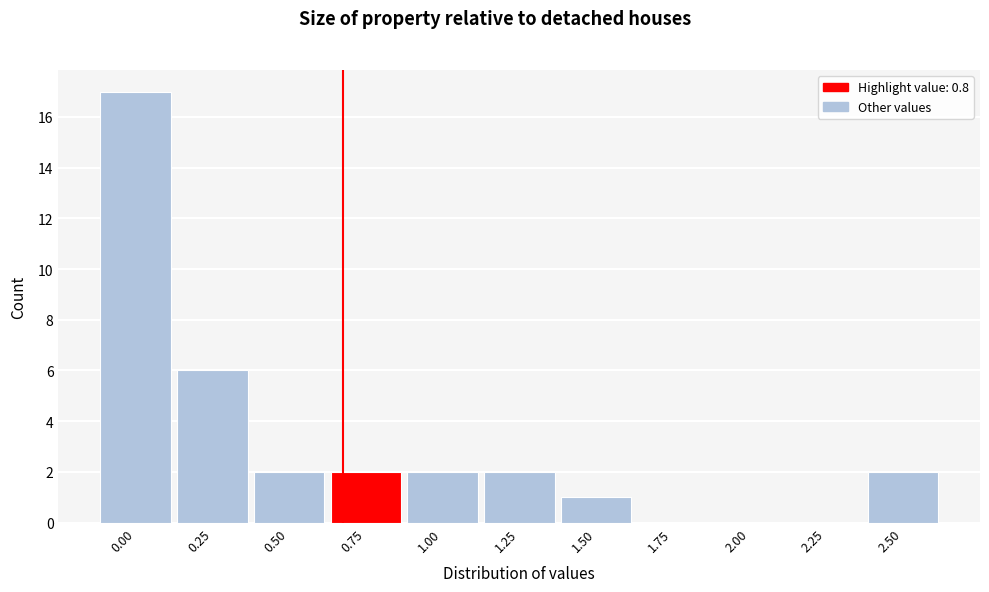

Reading left to right, extract all data points from this chart.

0.00=17	0.25=6	0.50=2	0.75=2	1.00=2	1.25=2	1.50=1	1.75=0	2.00=0	2.25=0	2.50=2